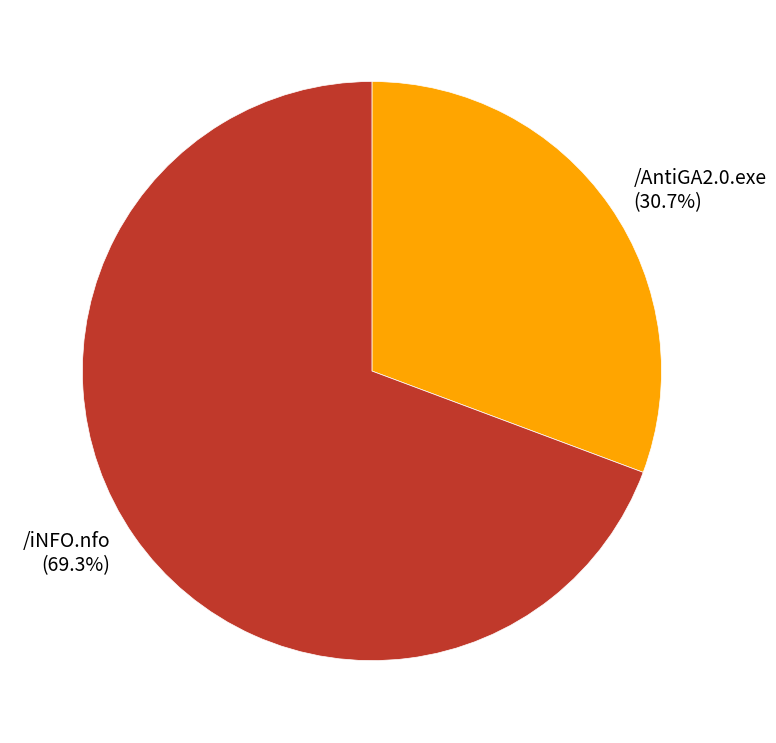

Combined, do /AntiGA2.0.exe and /iNFO.nfo account for over 50%?

Yes